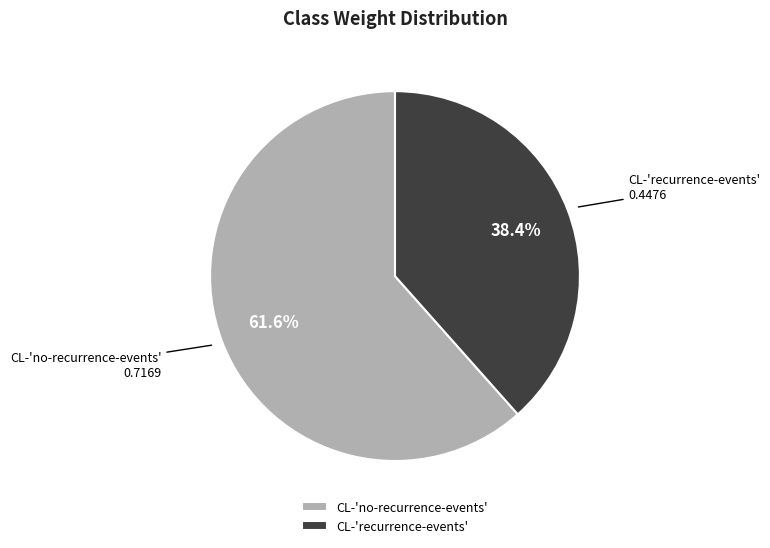

To the nearest percent, what portion does CL-'no-recurrence-events' represent?

62%